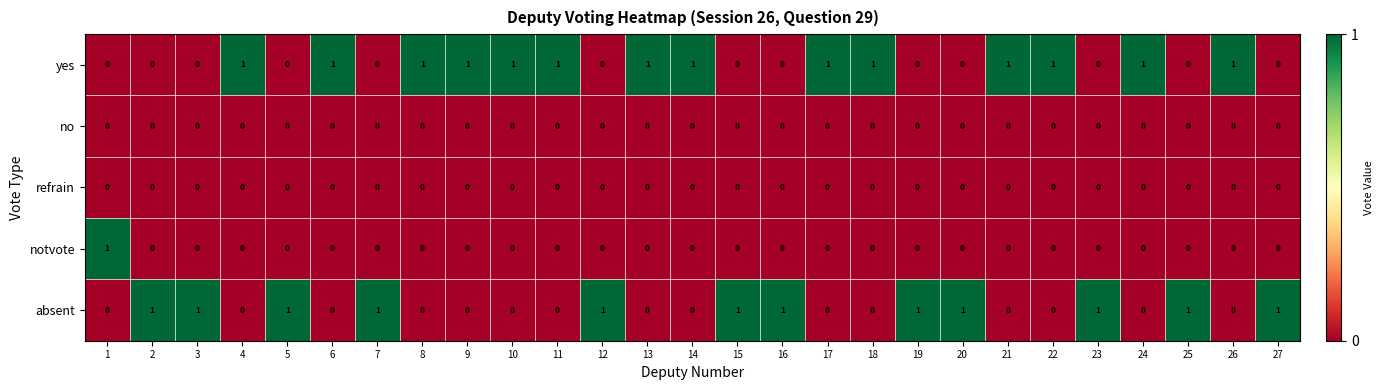

At how many categories does at least one series exceed 0?

27